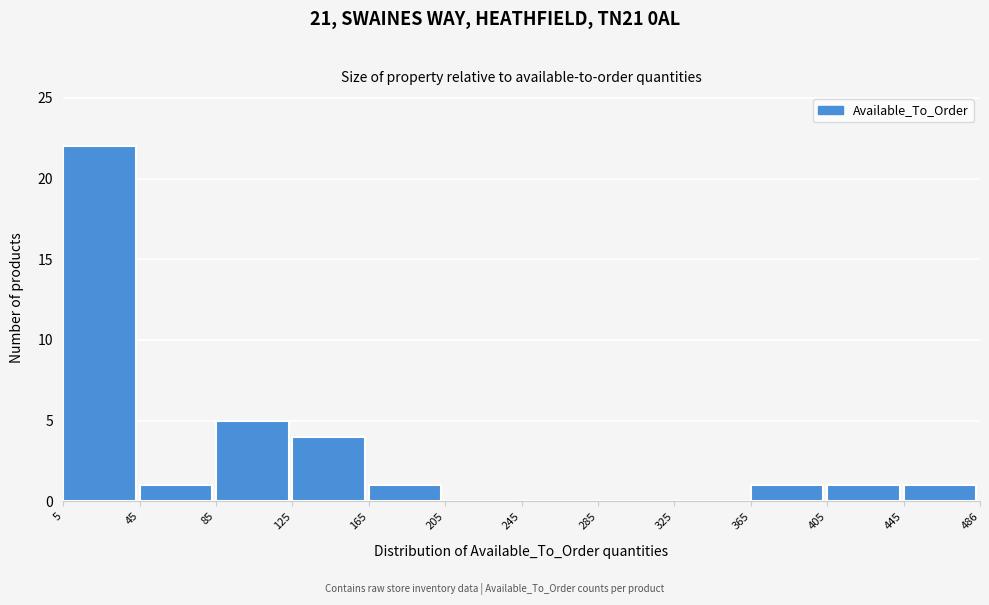

Reading left to right, transcribe this chart: for each bar, give the range it covers on the x-axis and its height. The values are not printed on the chart, so give them approximately, as read against the axis.

5 to 45: 22
45 to 85: 1
85 to 125: 5
125 to 165: 4
165 to 205: 1
205 to 245: 0
245 to 285: 0
285 to 325: 0
325 to 365: 0
365 to 405: 1
405 to 445: 1
445 to 486: 1